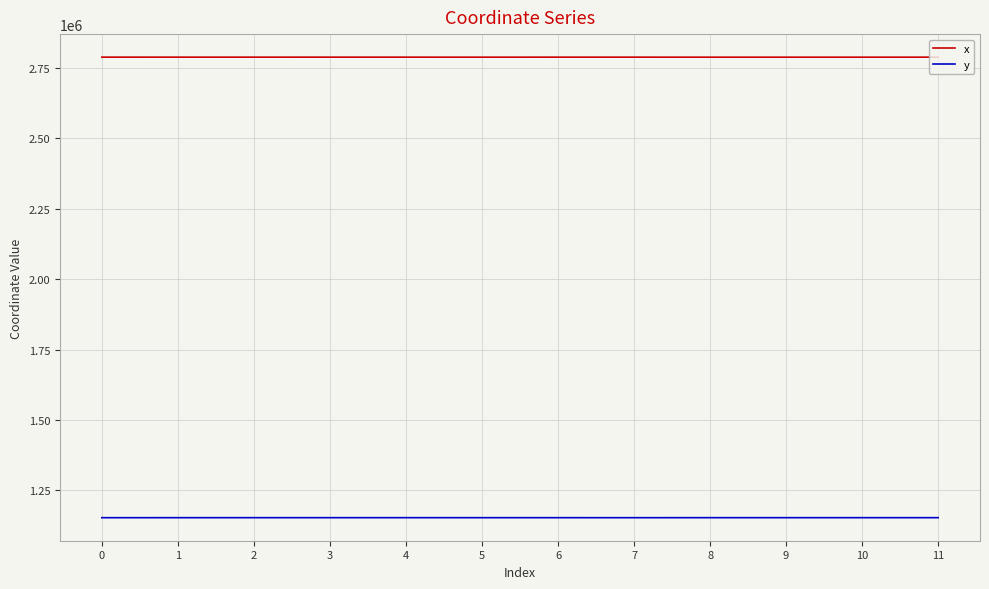

Which series has the largest total across all categories?

x